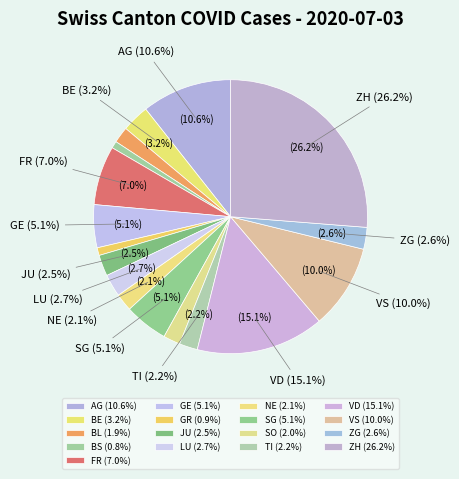

Between JU and VD, which is larger?

VD